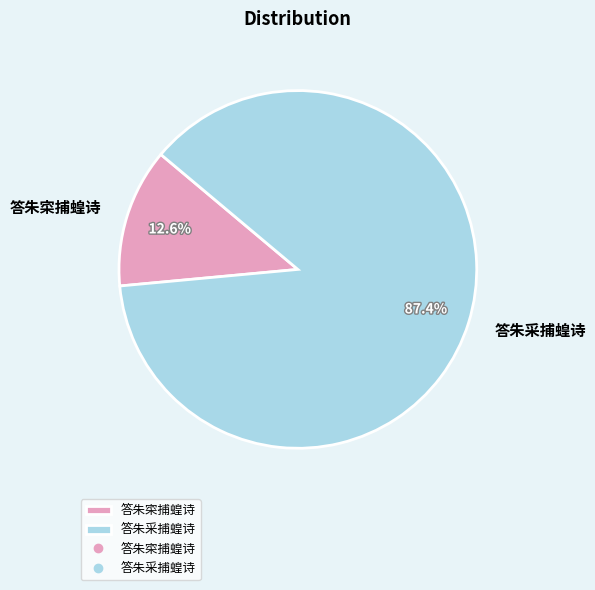

Is there a majority slice in this chart?

Yes